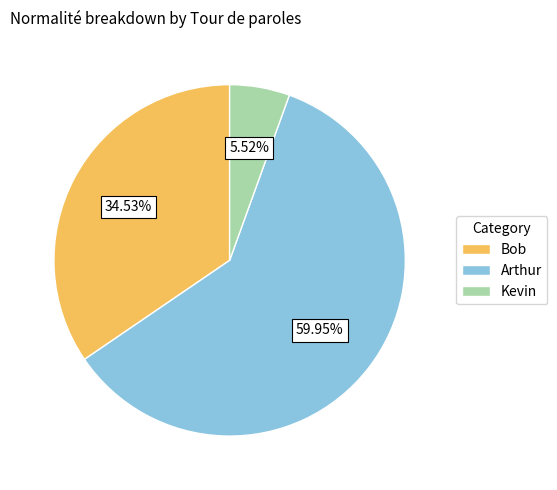

Do Kevin and Arthur together represent more than half of the pie?

Yes